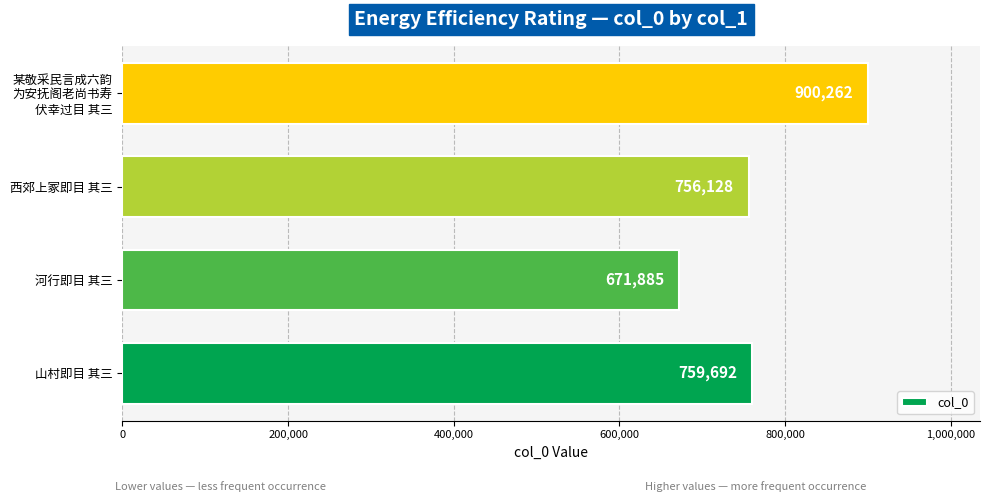

At which label is the value closest to 786073?

山村即目 其三